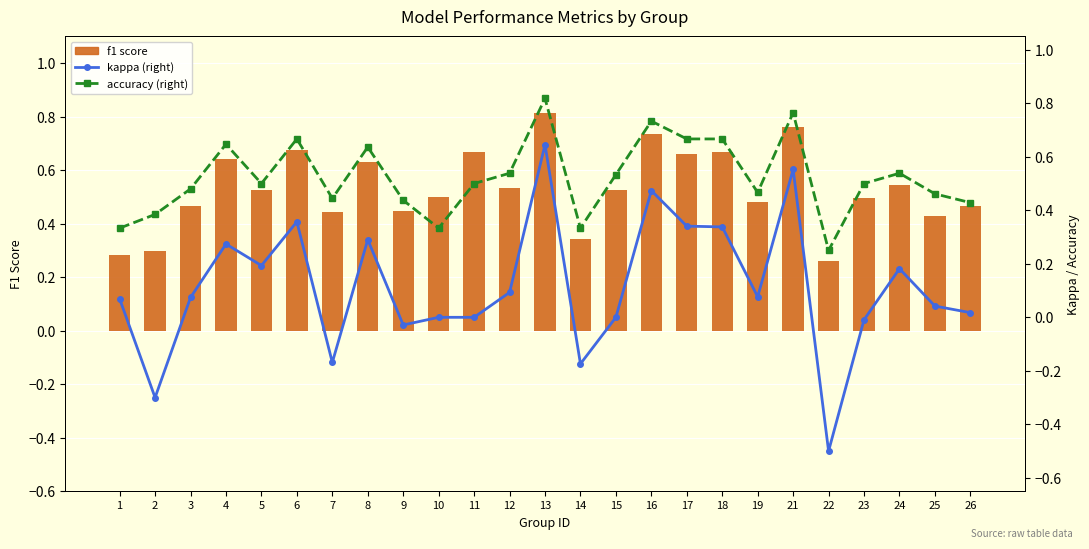

At which label does kappa (right) first exceed 0?

1